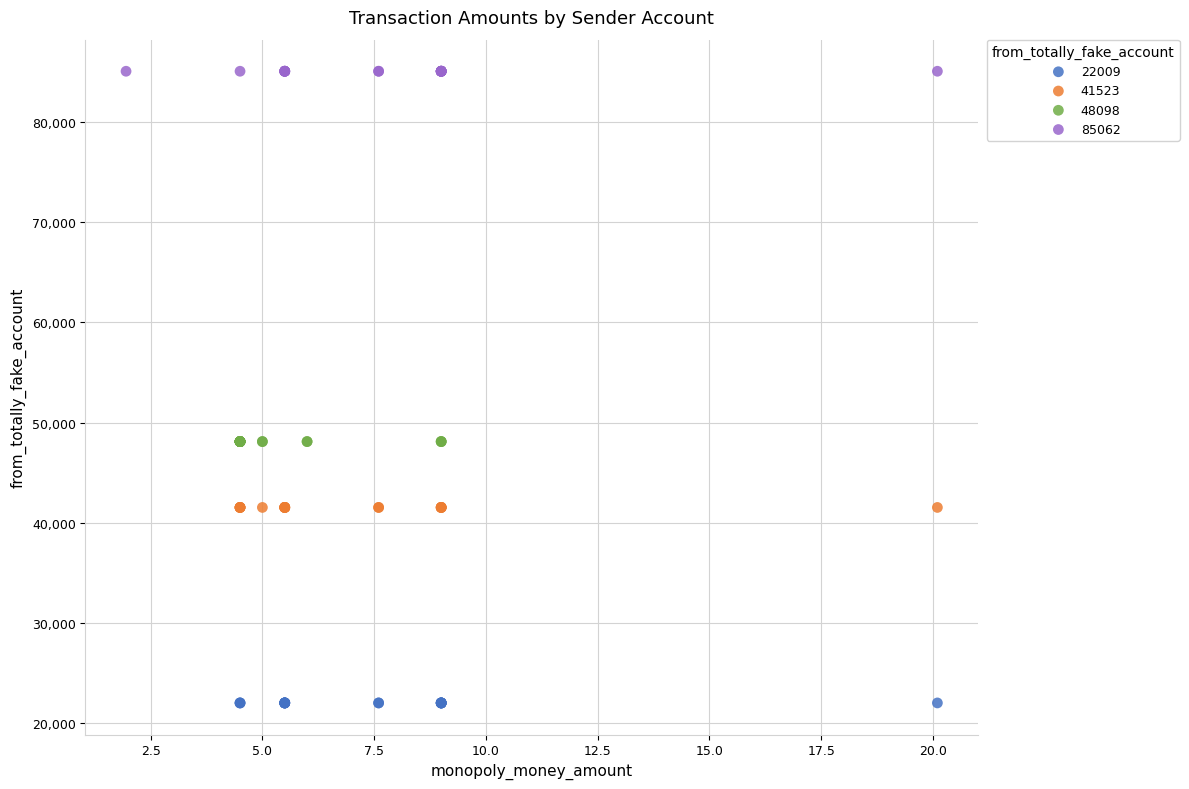

What are all the series names shown in the legend?

22009, 41523, 48098, 85062